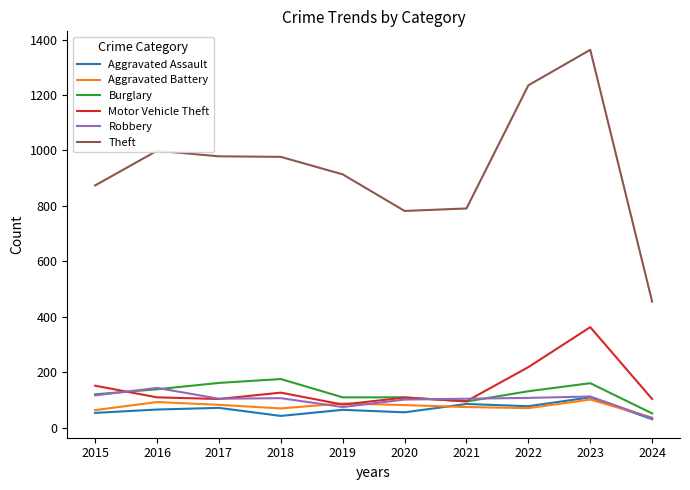

How many times do Motor Vehicle Theft and Burglary cross each other?

2